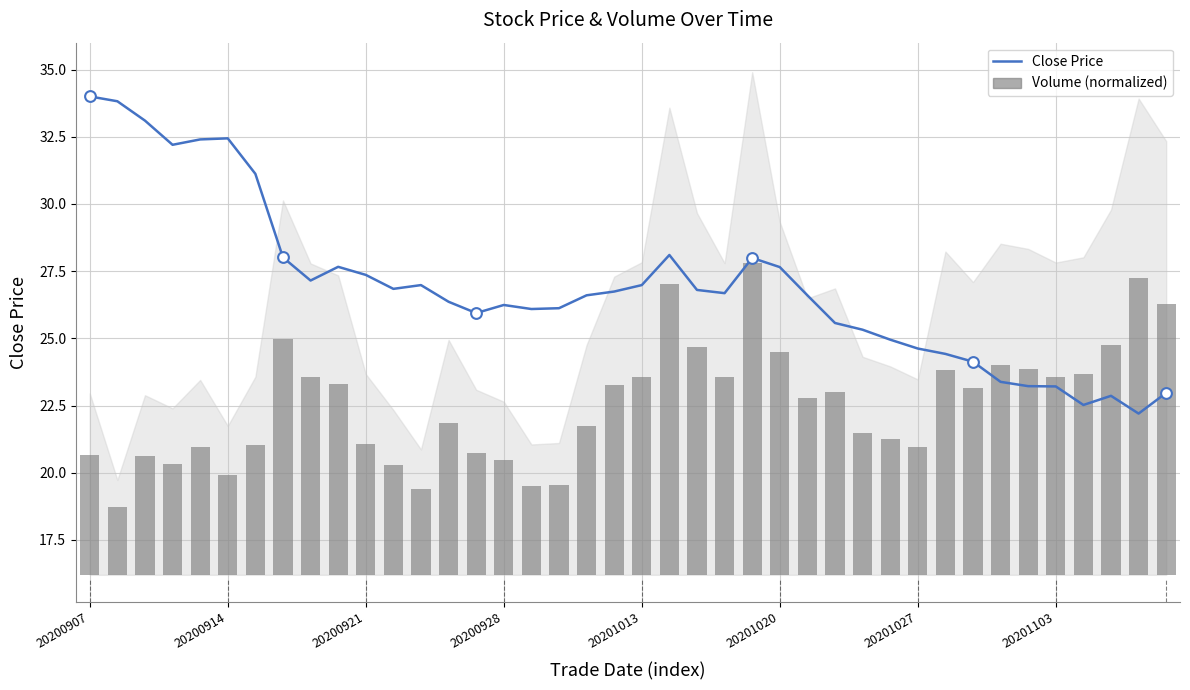

What is the total value across all series at 14?

30.5